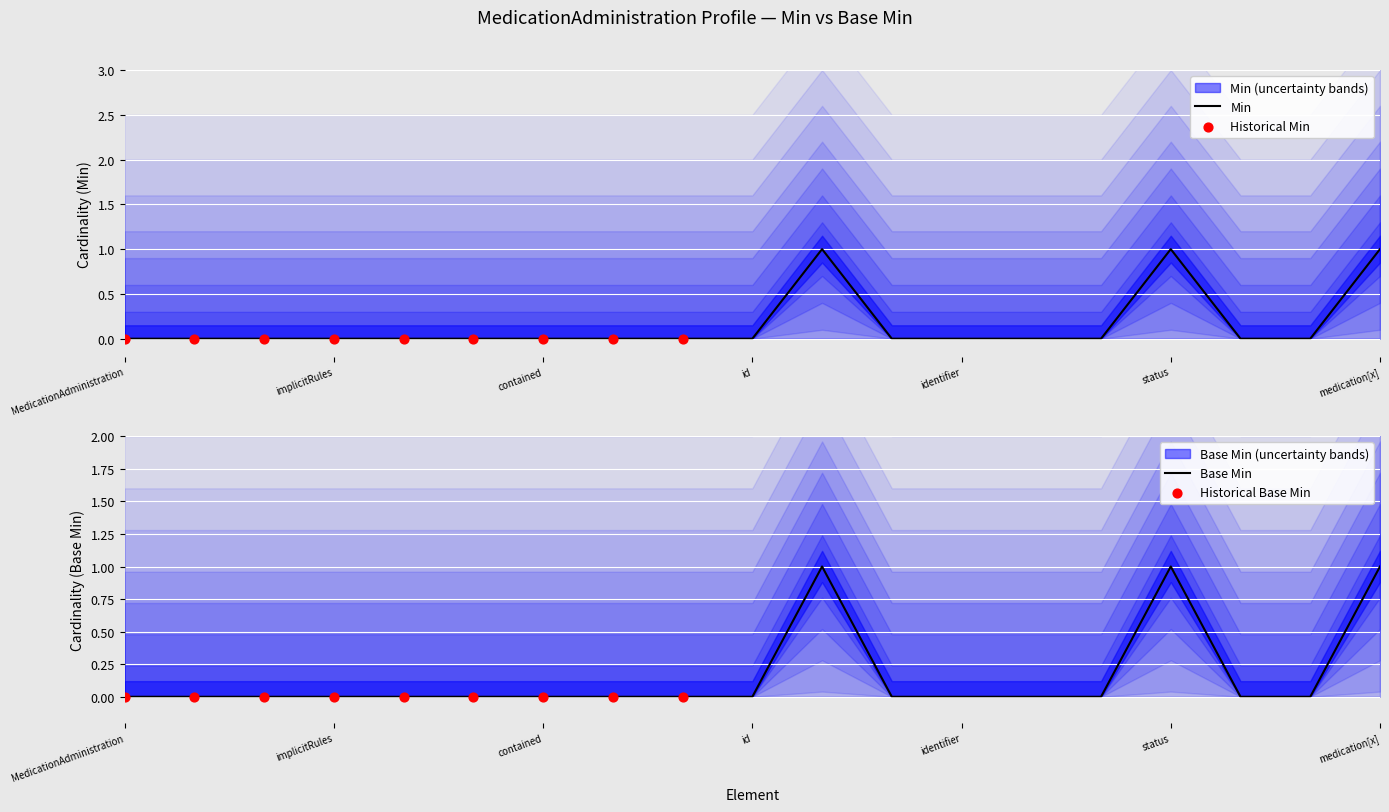

What are all the series names shown in the legend?

Min, Base Min